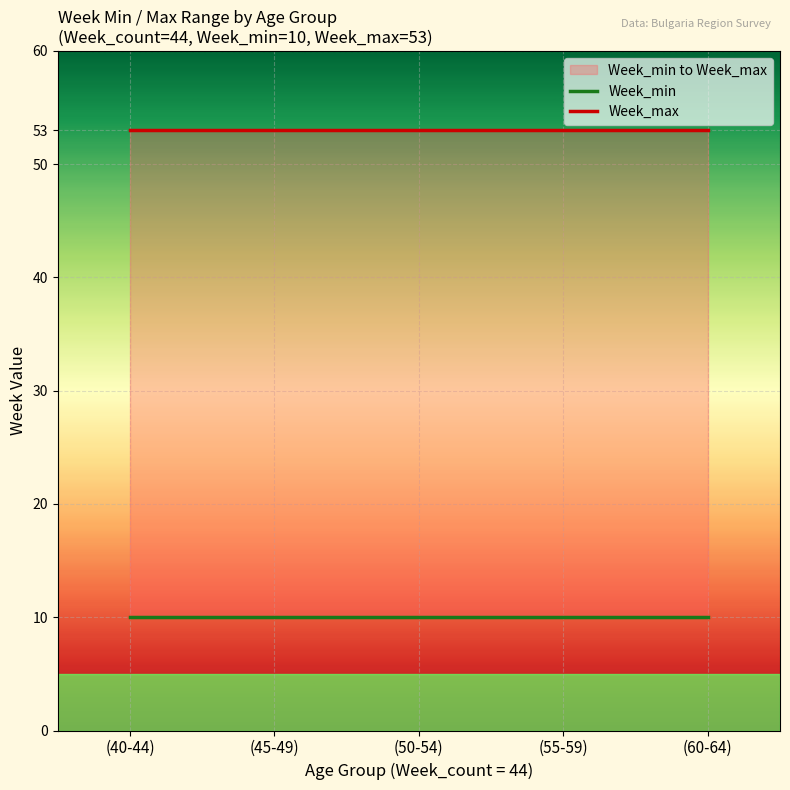

What is the approximate value of Week_min at (60-64)?

10